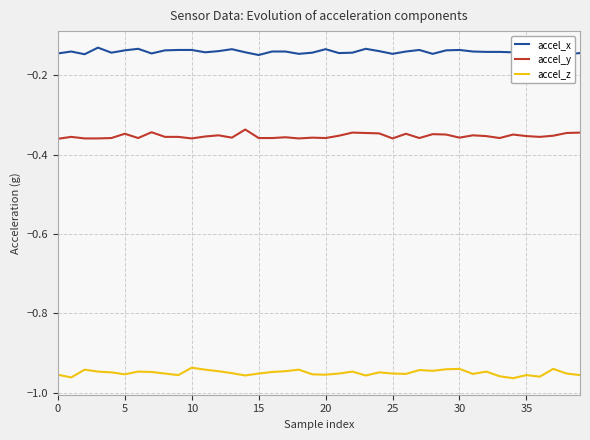

Does the chart have visible grid lines?

Yes